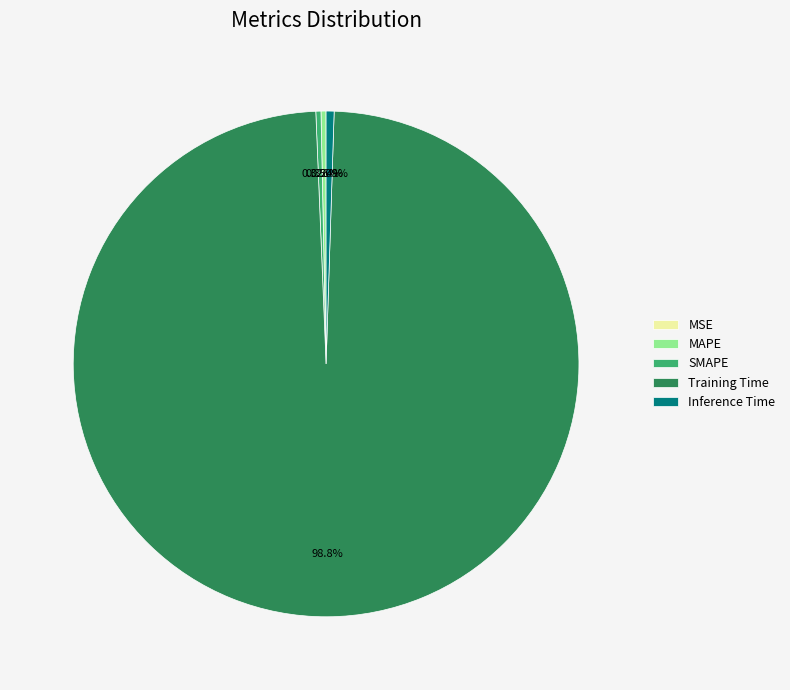

Which category accounts for the majority?

Training Time